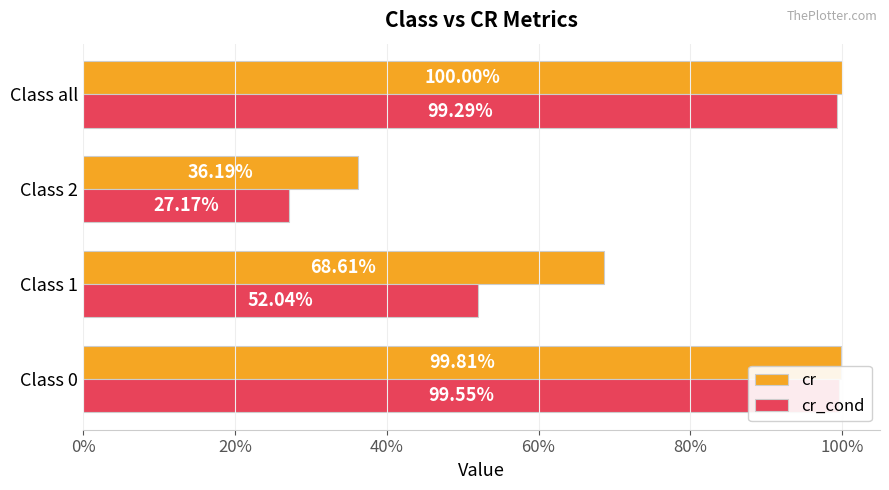

Which series has the largest range (max minus min)?

cr_cond